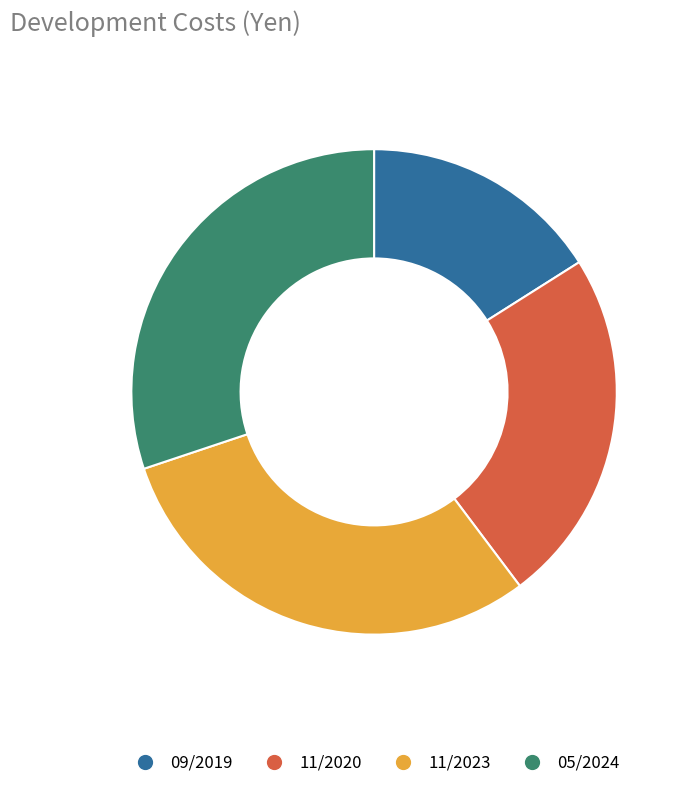

Do 11/2020 and 11/2023 together represent more than half of the pie?

Yes